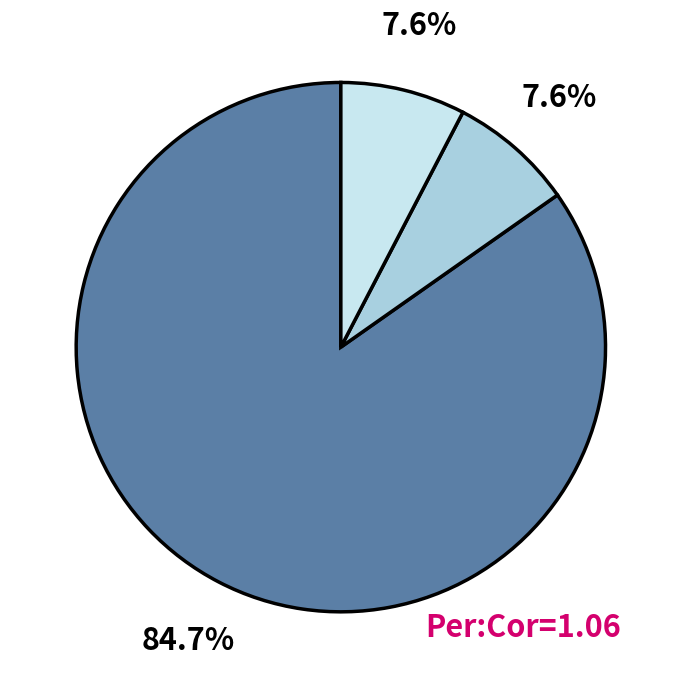

How many segments does this pie chart have?

3